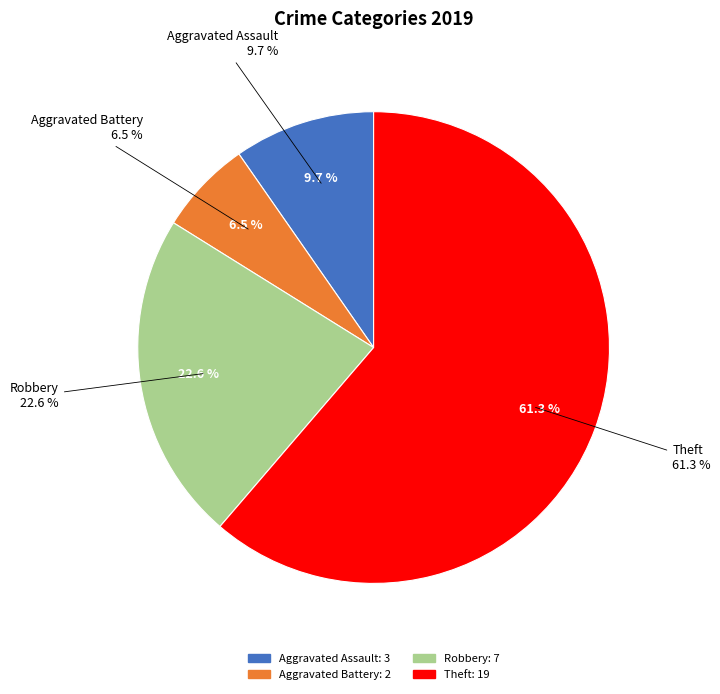

How much of the chart is everything except Criminal Sexual Assault?

100.0%